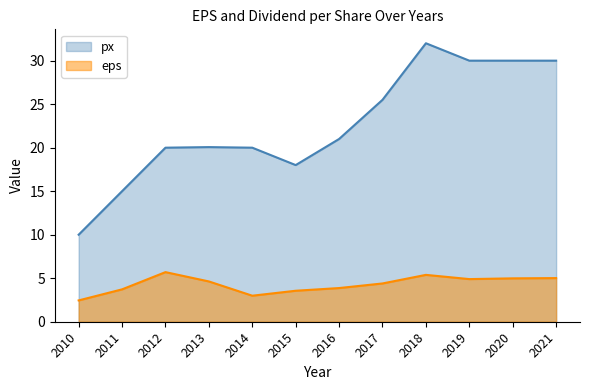

Where is the first local minimum for px (line)?

2015